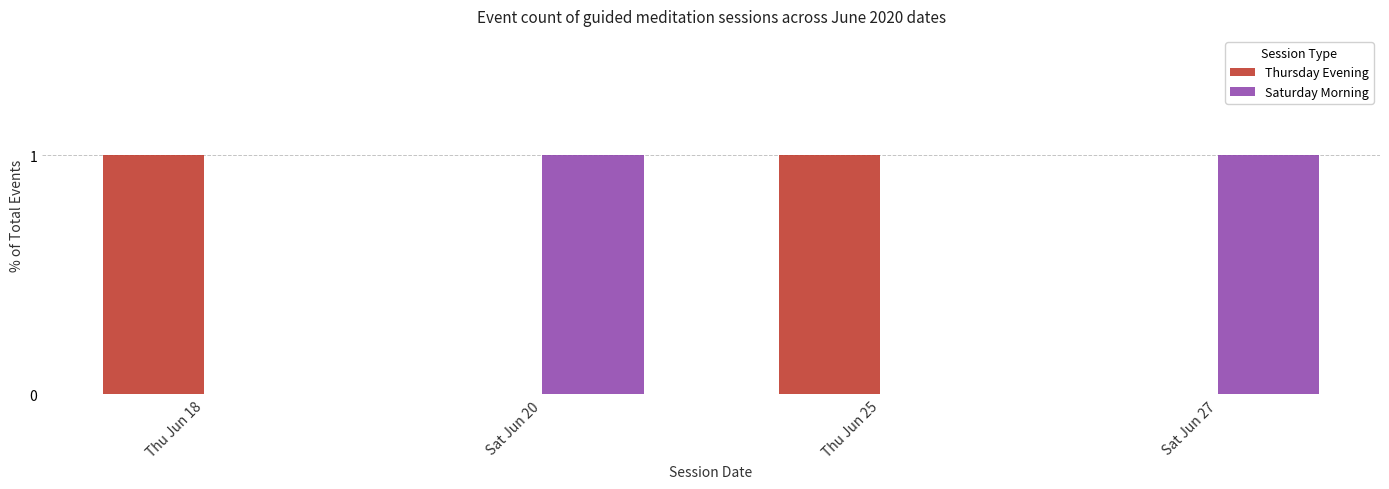

What is the spread (max minus min) of values at Thu Jun 18?

1